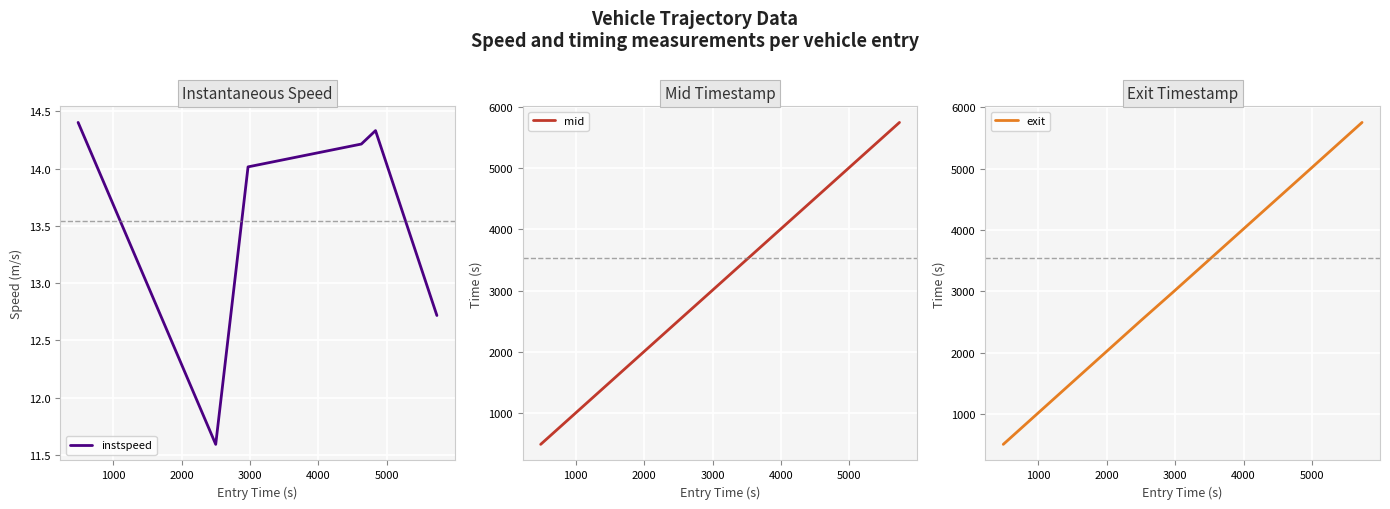

What is the maximum value for exit?

5753.7